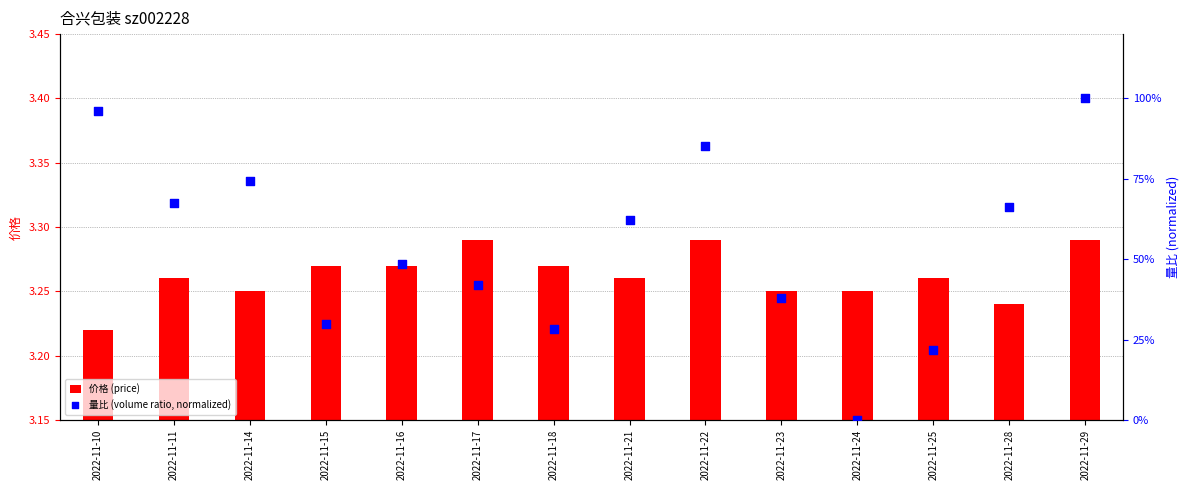

What is the total value across all series at 2022-11-16?

48.8